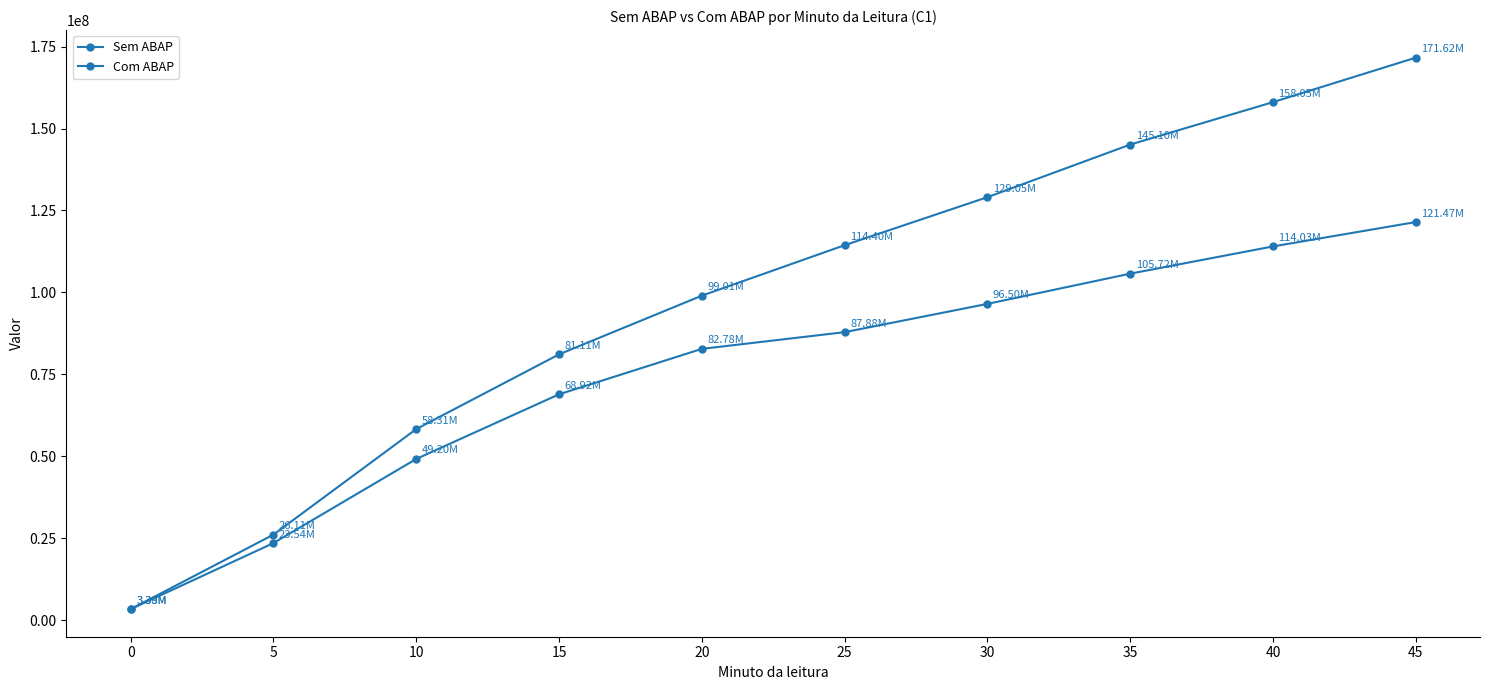

Between 0 and 25, which series saw the biggest shift?

Com ABAP